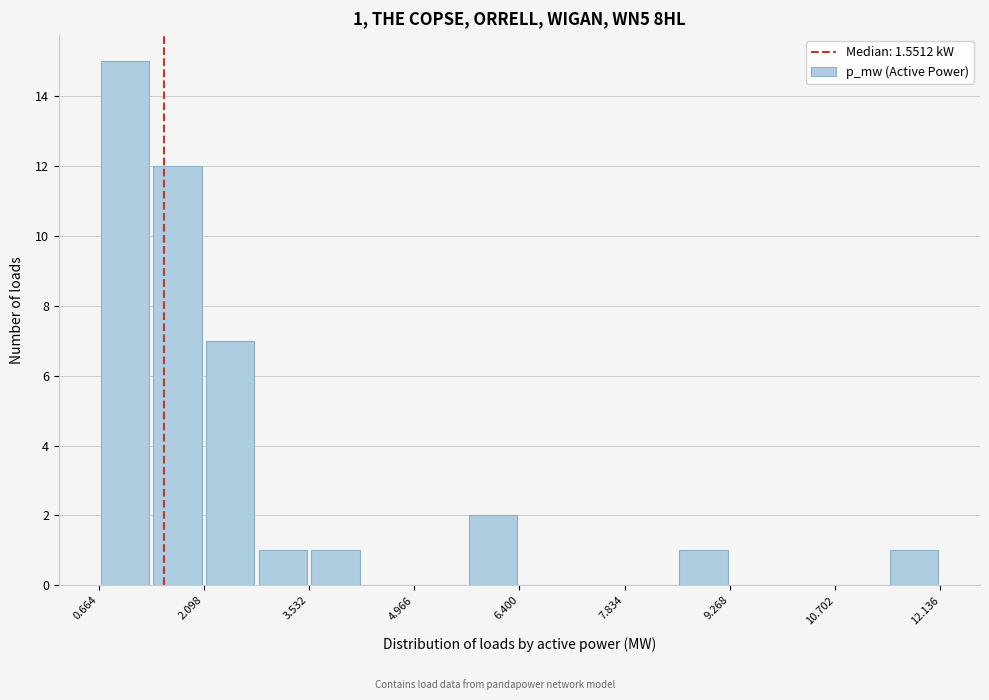

Around what value on the x-axis is the tallest bar? Give the approximate position of its centre, as read against the axis.

1.0